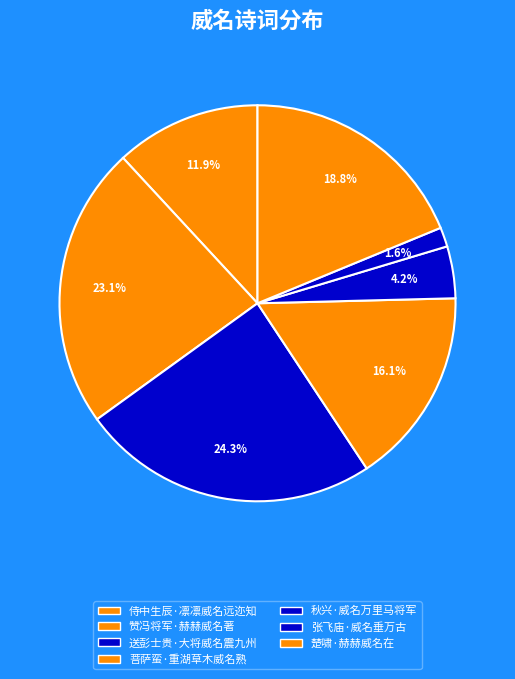

Which category has the biggest portion of the pie?

送彭士贵·大将威名震九州